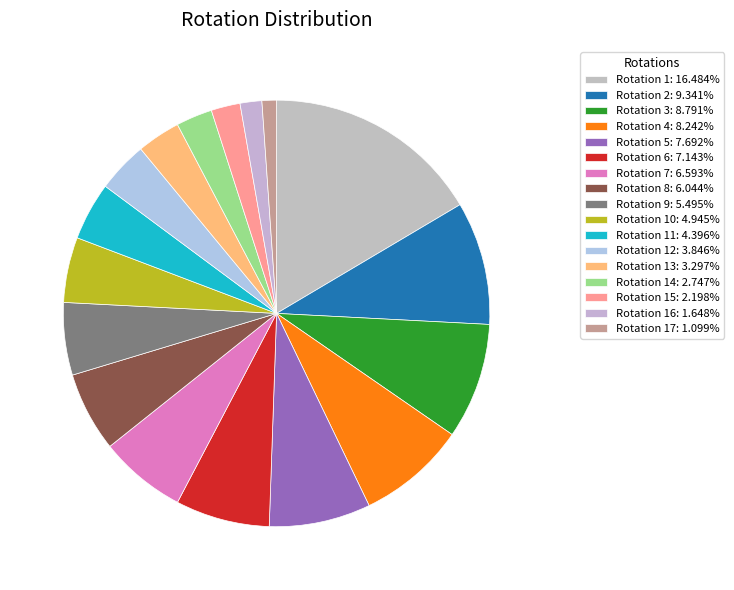

How many segments does this pie chart have?

17